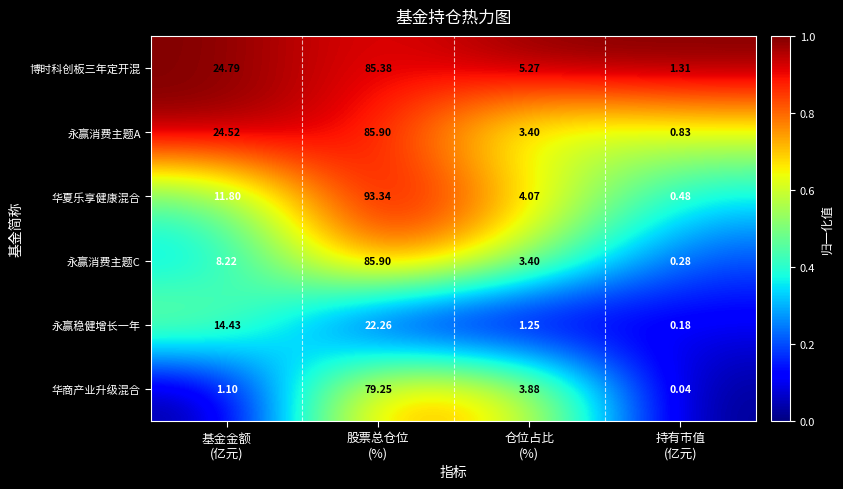

At which category is the sum across all series the highest?

股票总仓位
(%)